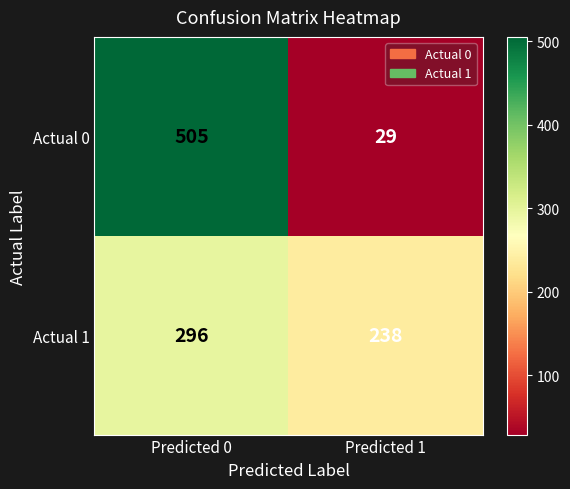

What is the sum of the Actual 1 values at Predicted 0 and Predicted 1?

534